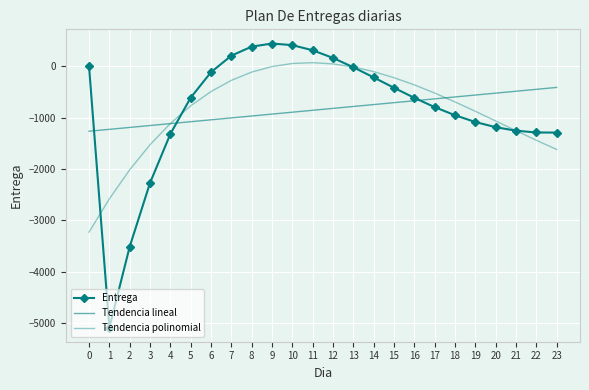

What is the value of the Entrega point at the 7th from the left?

-113.3